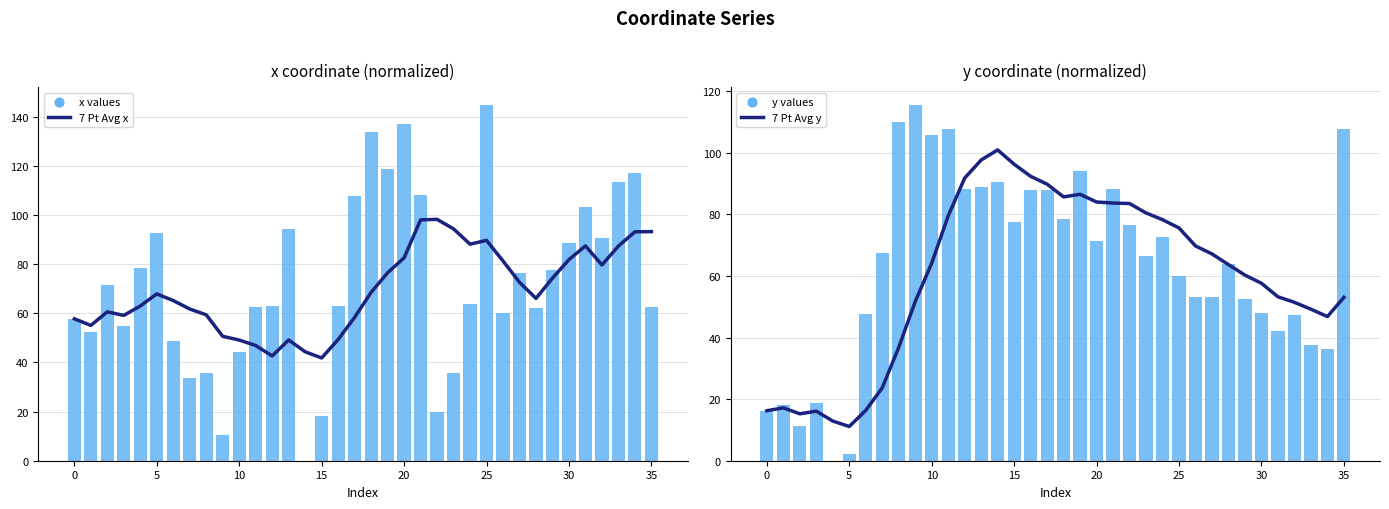

What are all the series names shown in the legend?

7 Pt Avg x, x values, 7 Pt Avg y, y values